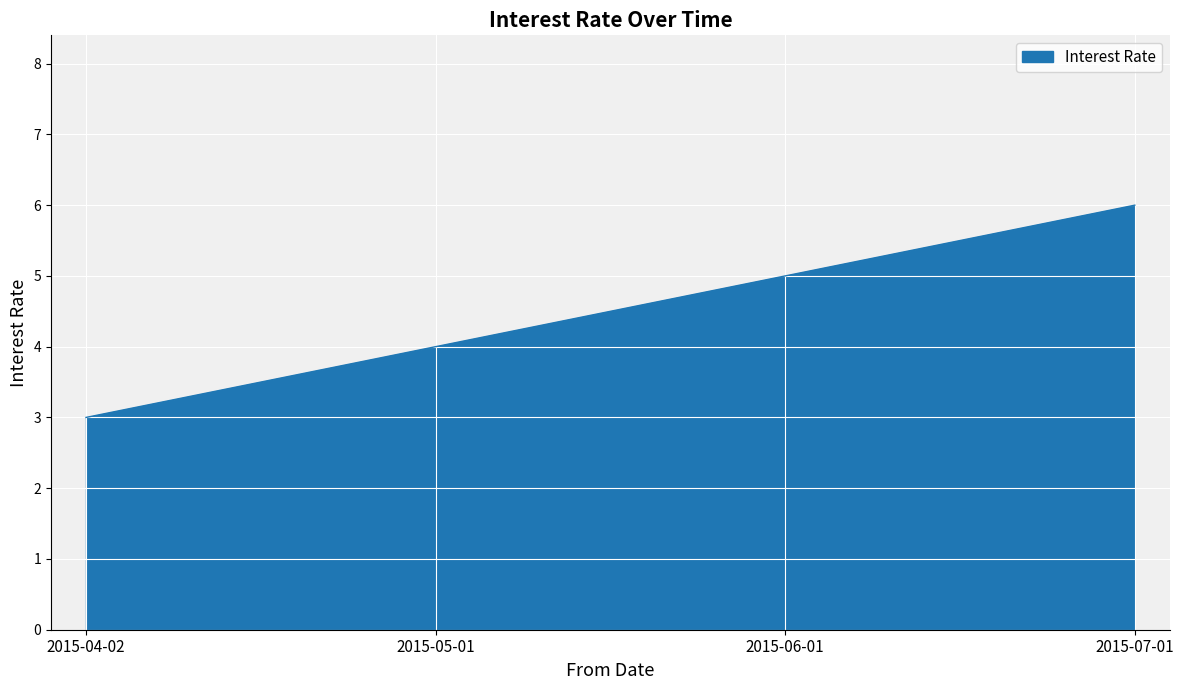

How many categories are shown in the chart?

4